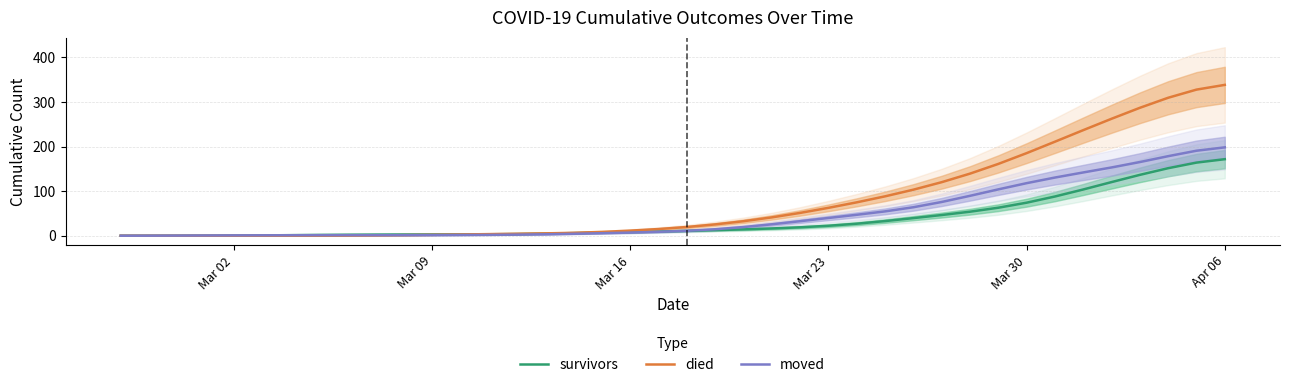

At how many categories does at least one series exceed 30?

18